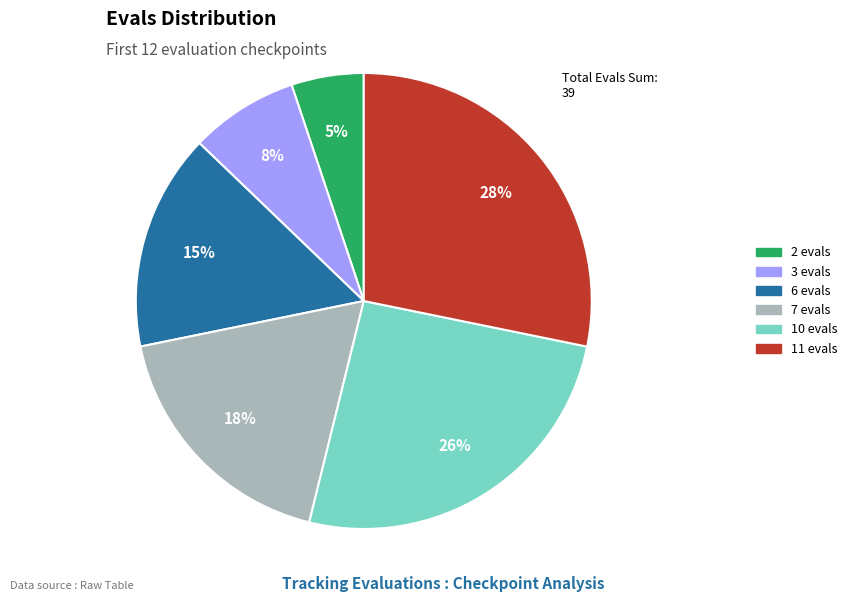

Count the number of slices in the pie.

6